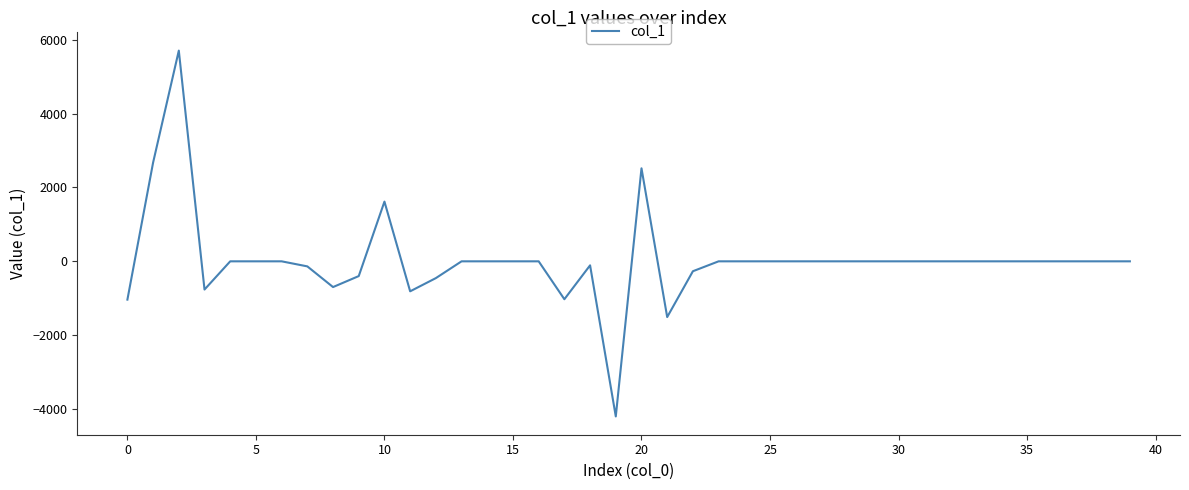

What is the minimum value shown in the chart?

-4201.7